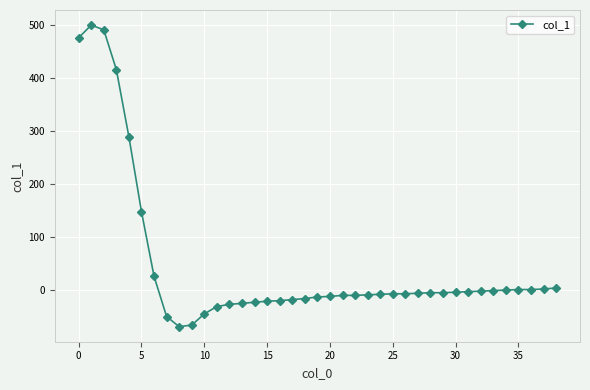

What is the greatest value displayed?

499